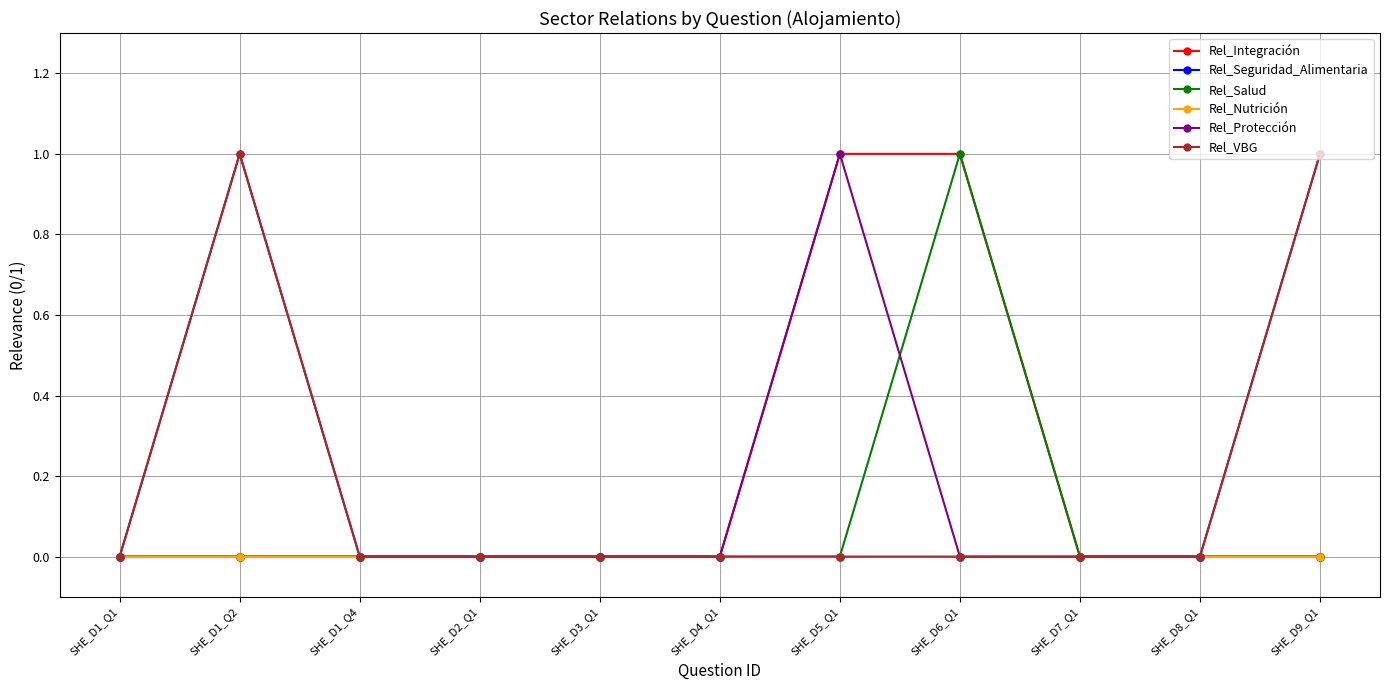

Which series has the largest total across all categories?

Rel_Protección